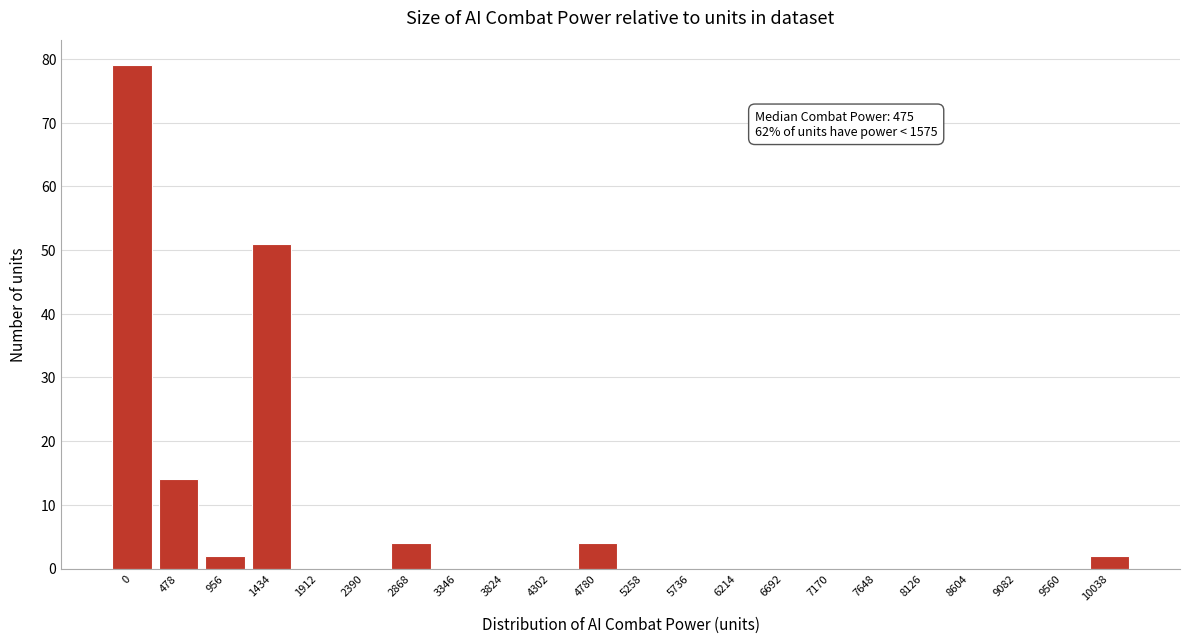

Reading right to left, transcribe all the data shown in this chart.

10038=2	9560=0	9082=0	8604=0	8126=0	7648=0	7170=0	6692=0	6214=0	5736=0	5258=0	4780=4	4302=0	3824=0	3346=0	2868=4	2390=0	1912=0	1434=51	956=2	478=14	0=79